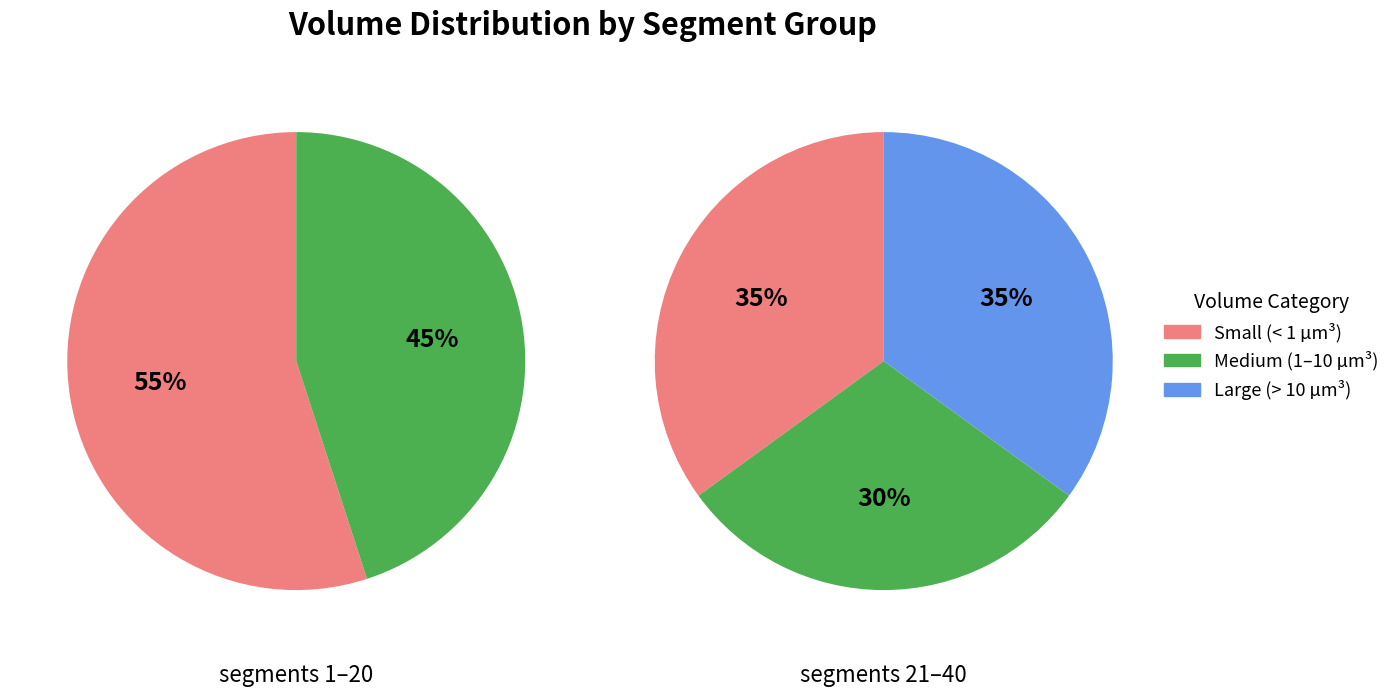

True or false: 1 accounts for 67% of the total.

False